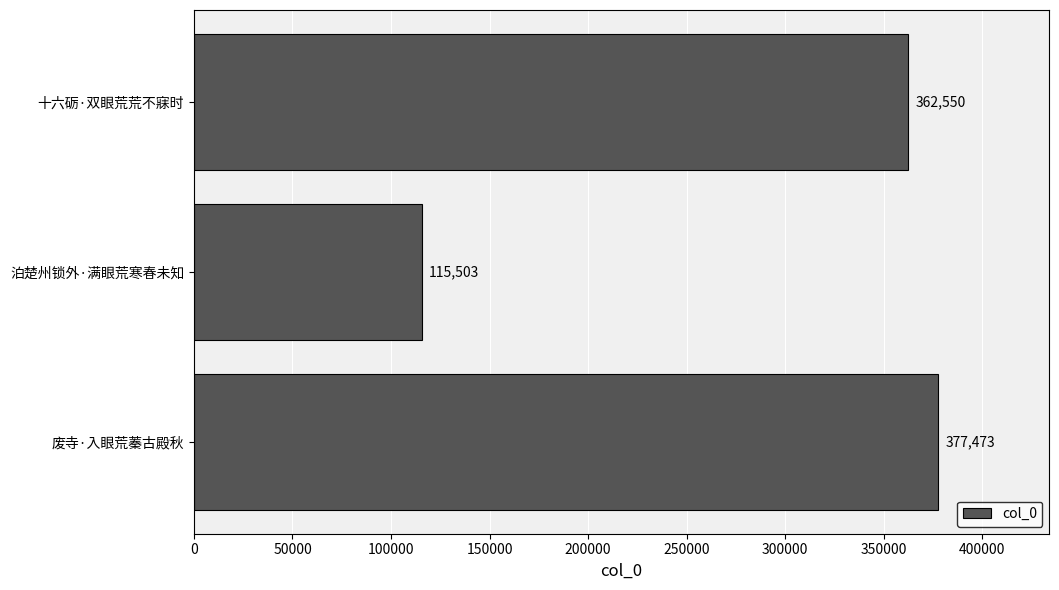

What is the sum of the values at 泊楚州锁外·满眼荒寒春未知 and 废寺·入眼荒蓁古殿秋?

492976